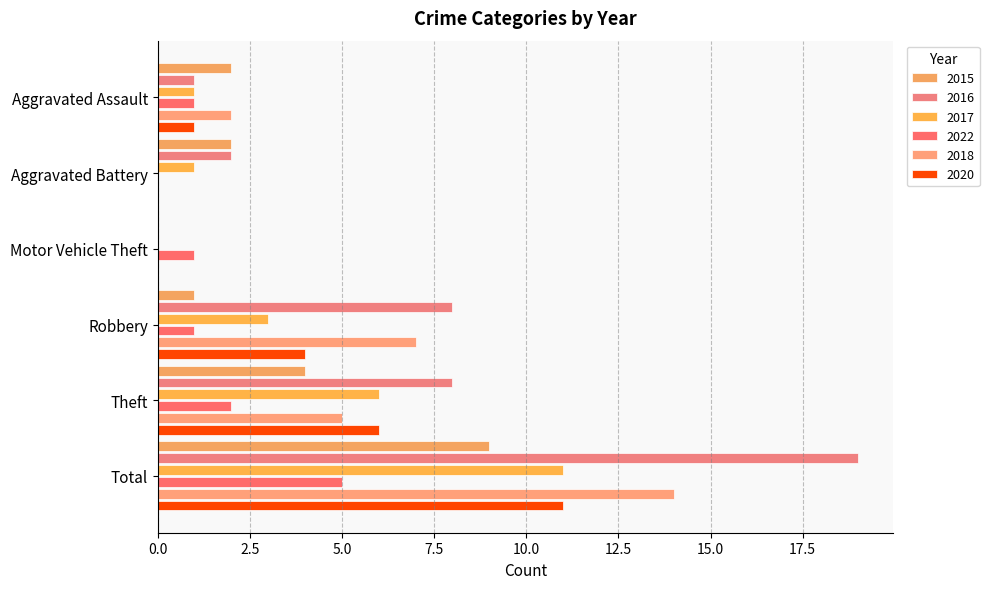

What is the sum of all 2015 values?

18